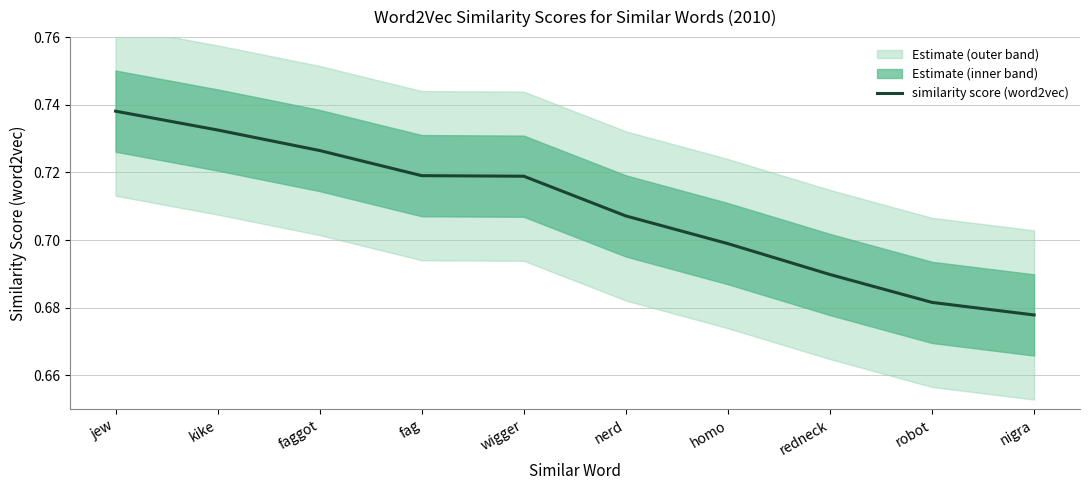

List the labels in order of value, largest first.

jew, kike, faggot, fag, wigger, nerd, homo, redneck, robot, nigra